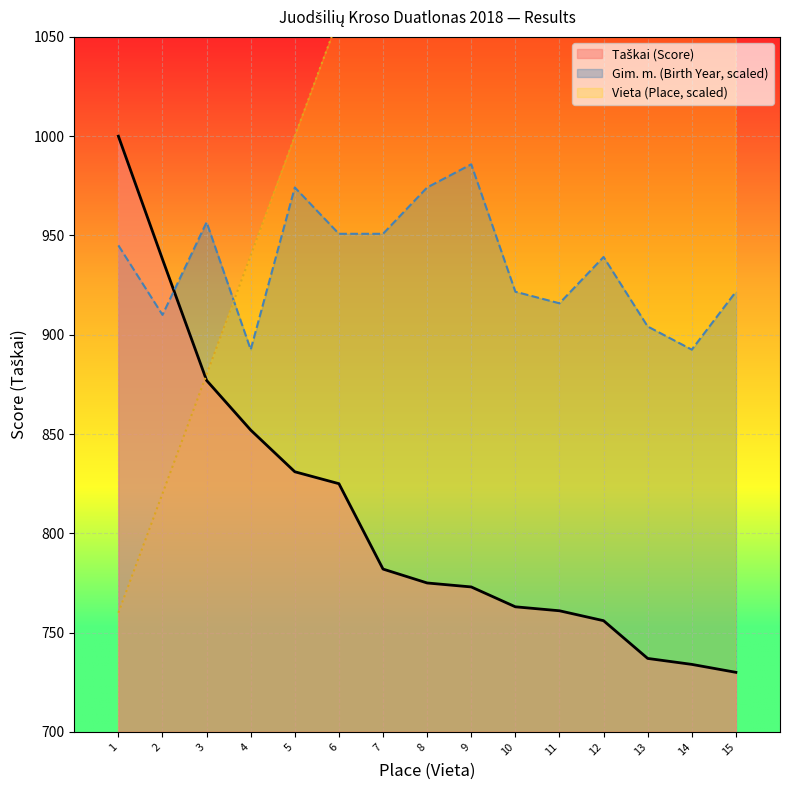

Which series has the largest total across all categories?

Vieta